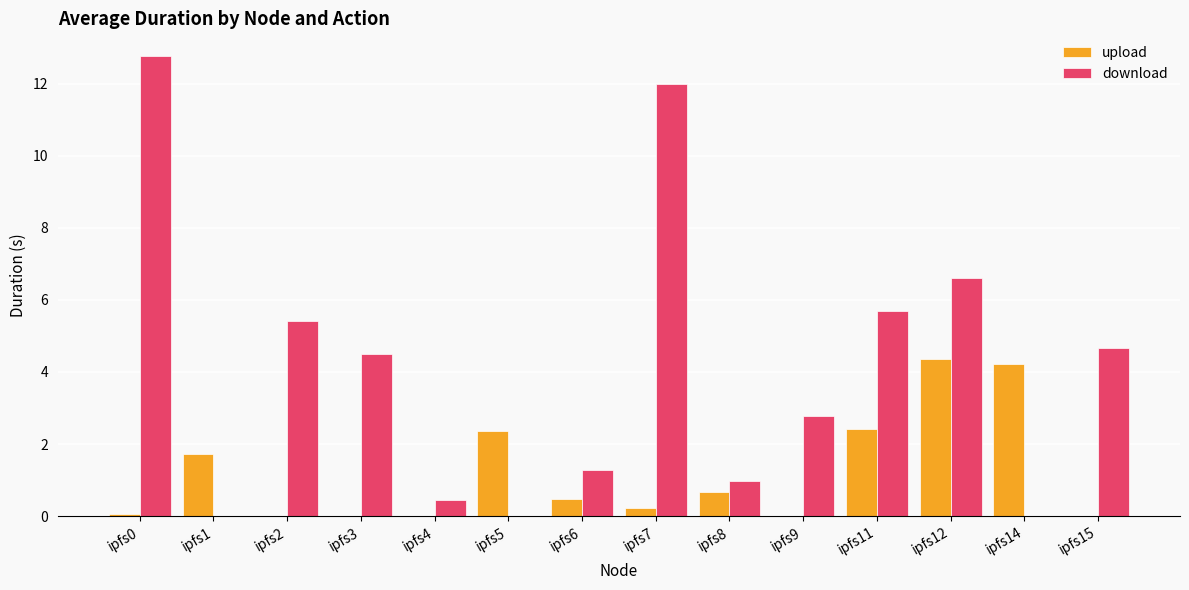

How many series are shown in this chart?

2